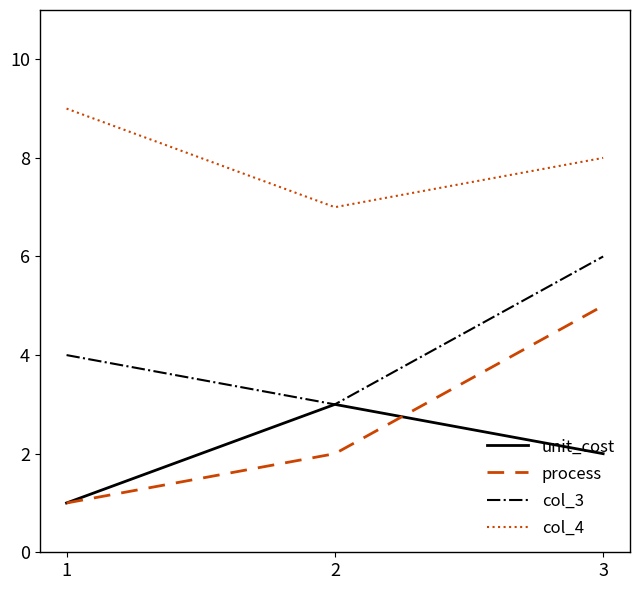

What is the smallest value displayed?

1